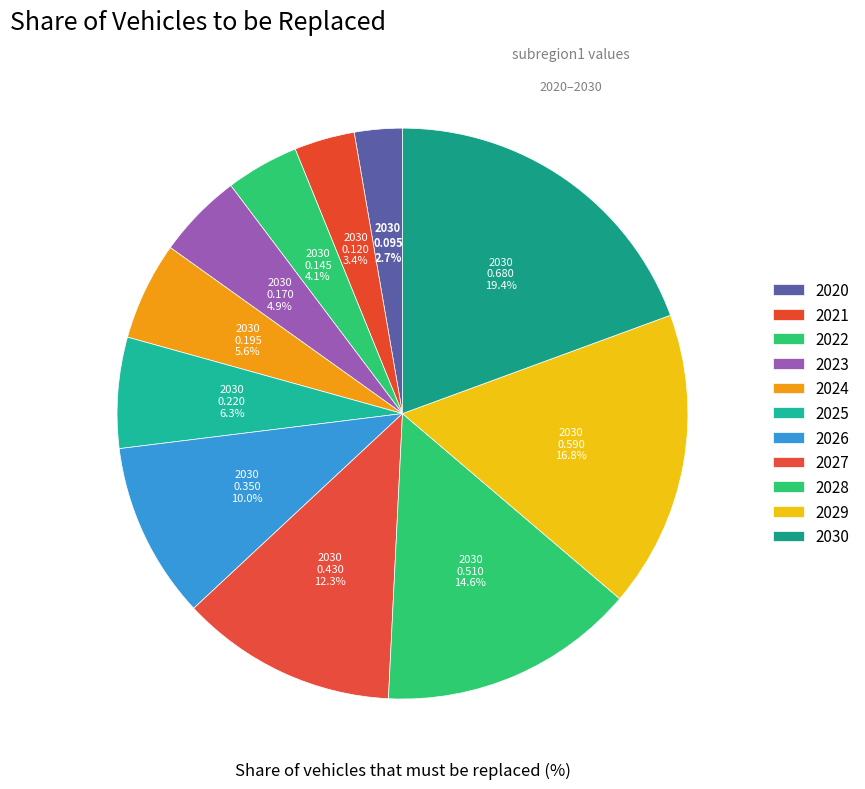

To the nearest percent, what percentage of the pie is 2023?

5%